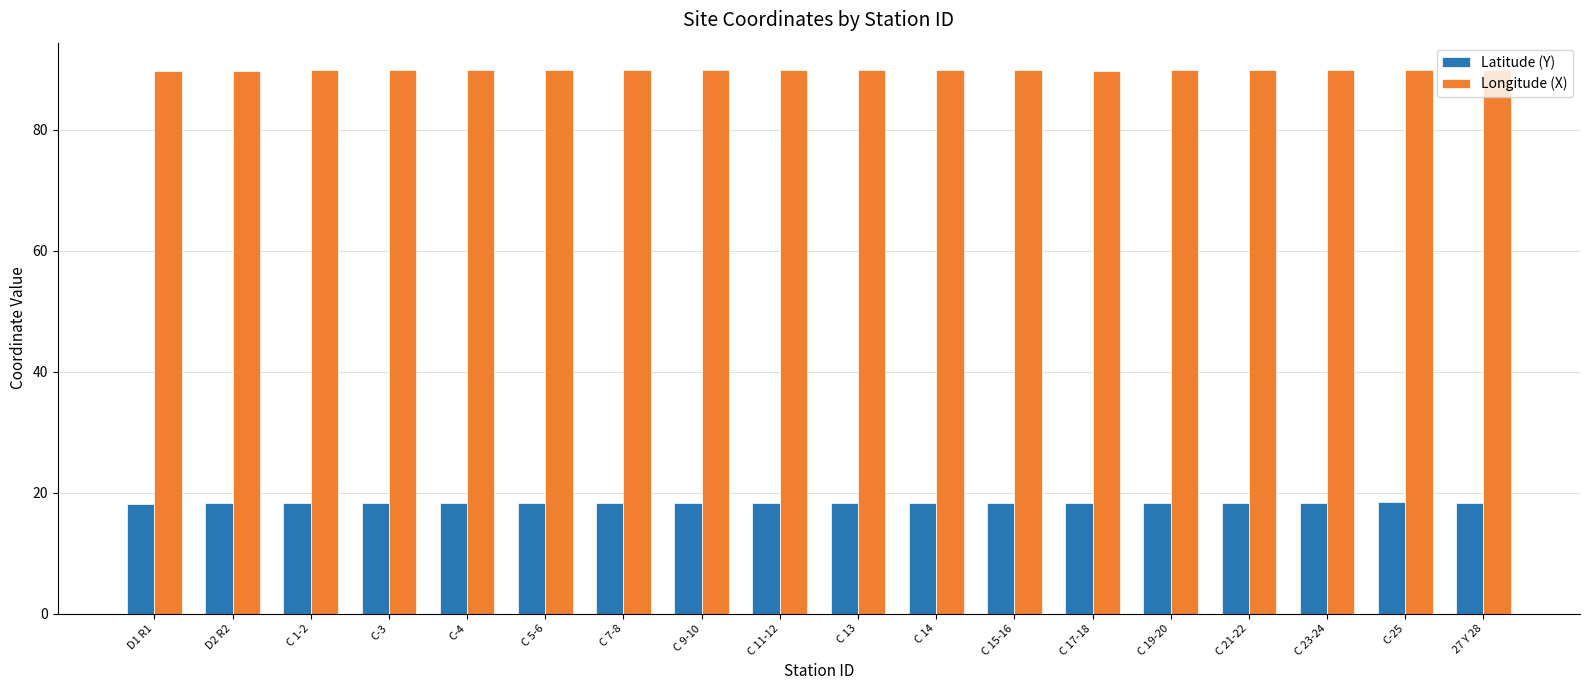

What is the label of the 18th bar from the right?

D1 R1